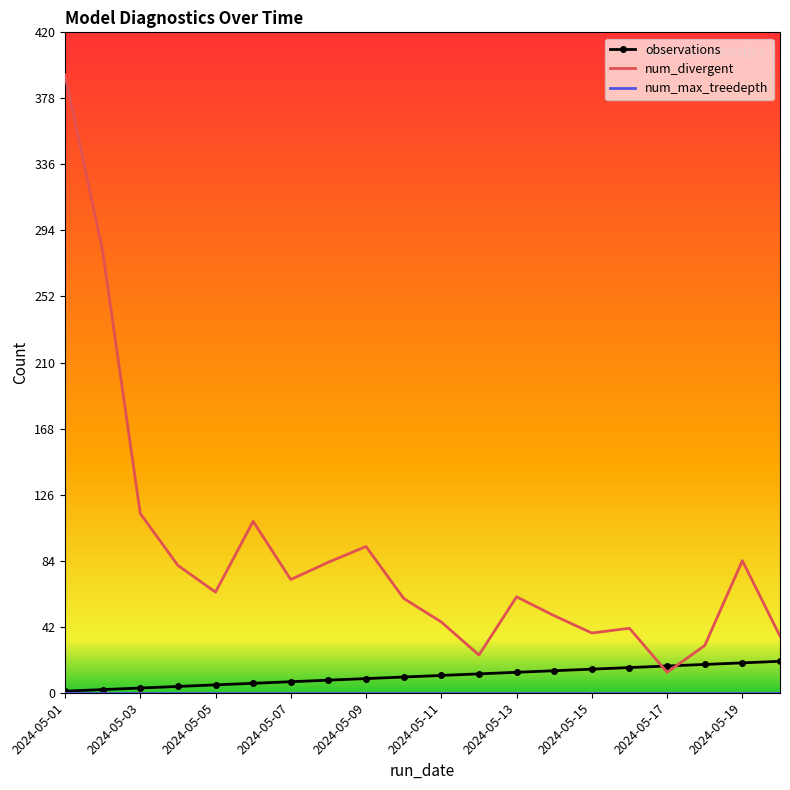

How many values in the num_divergent series are below 64?

10